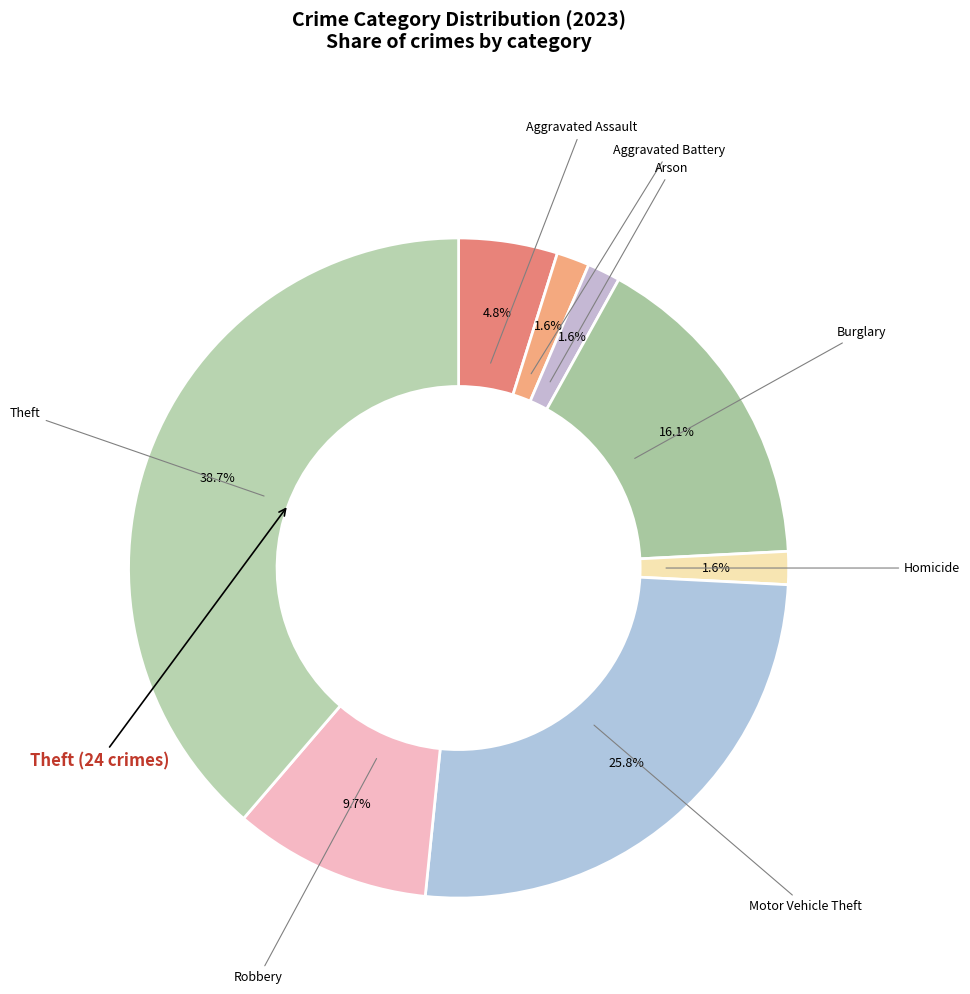

How many slices are in this pie chart?

8